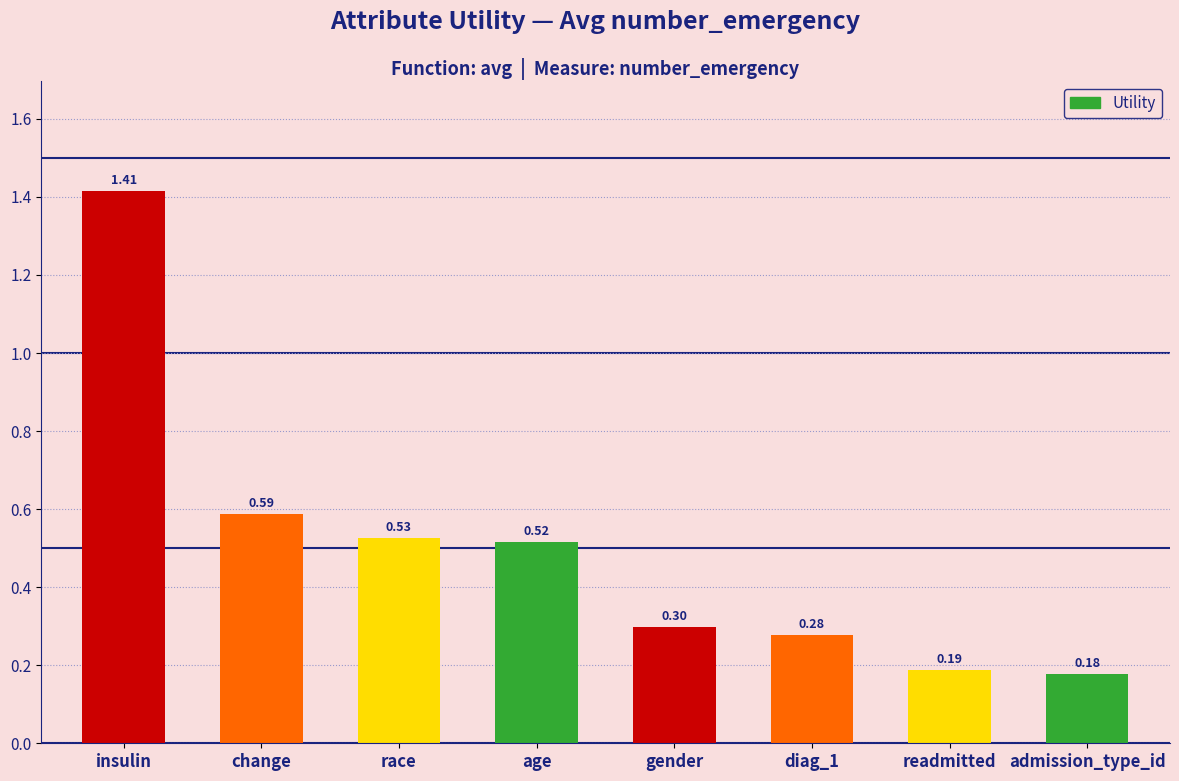

List the labels in order of value, smallest first.

admission_type_id, readmitted, diag_1, gender, age, race, change, insulin